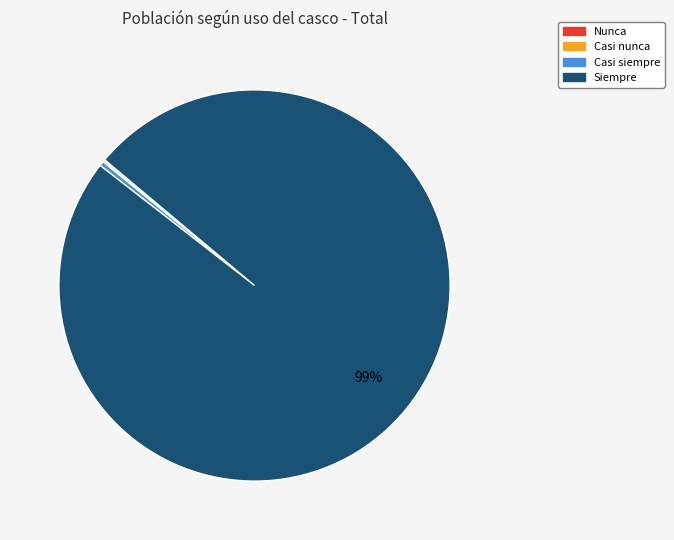

Which category has the biggest portion of the pie?

Siempre